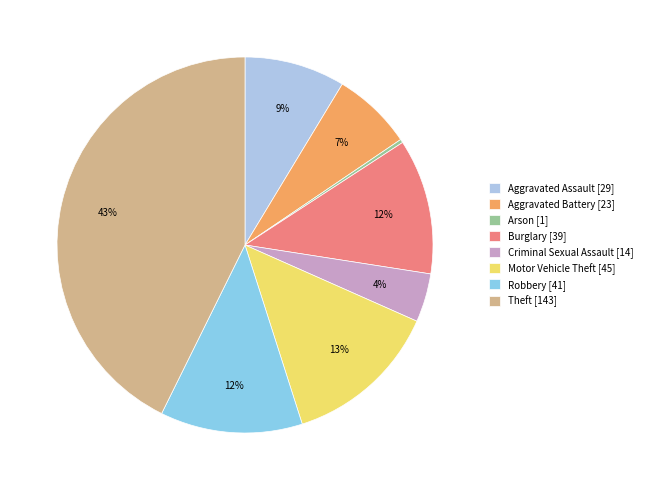

How many slices are in this pie chart?

8